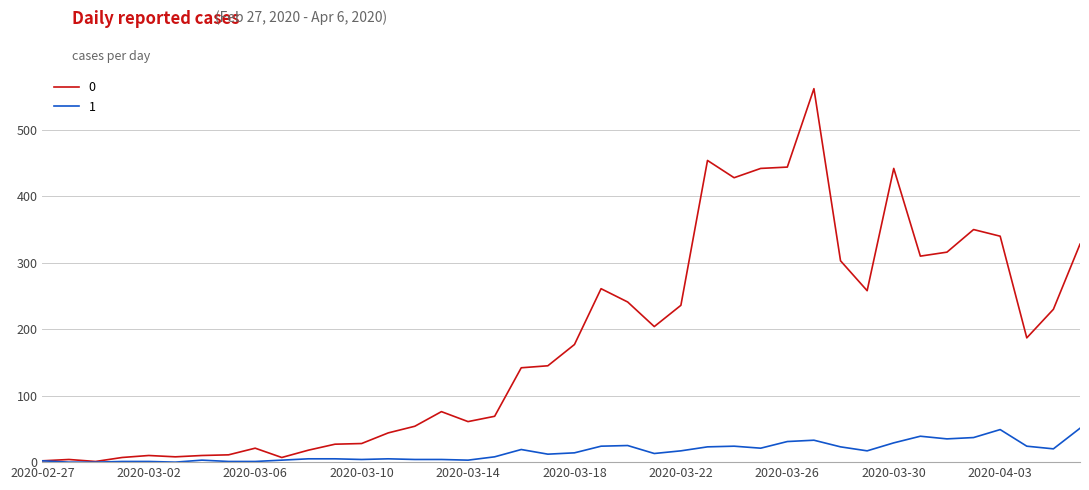

List the series in order of their overall mean, lowest first.

1, 0